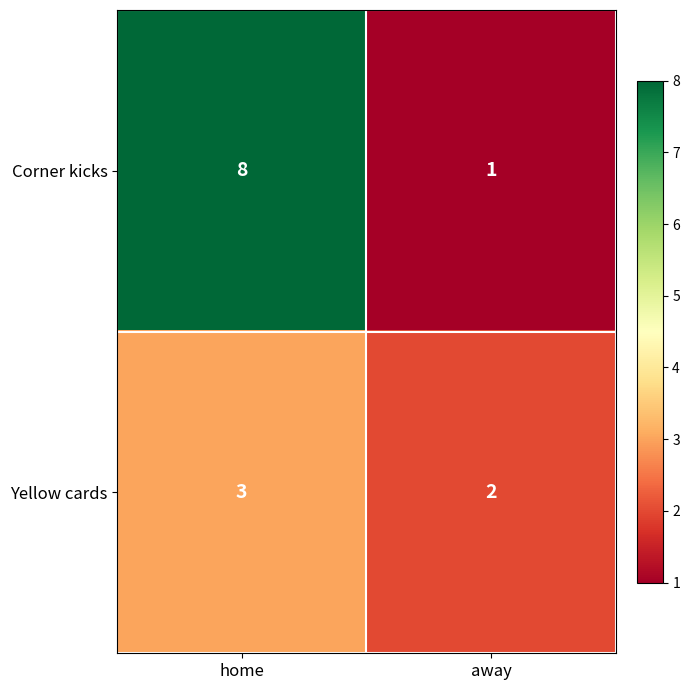

Which category has the highest value in the Corner kicks series?

home